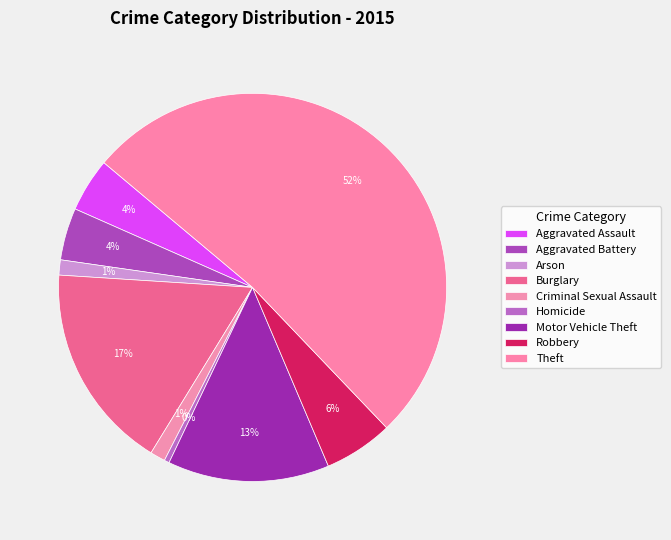

What percentage is the Burglary slice, to the nearest percent?

17%